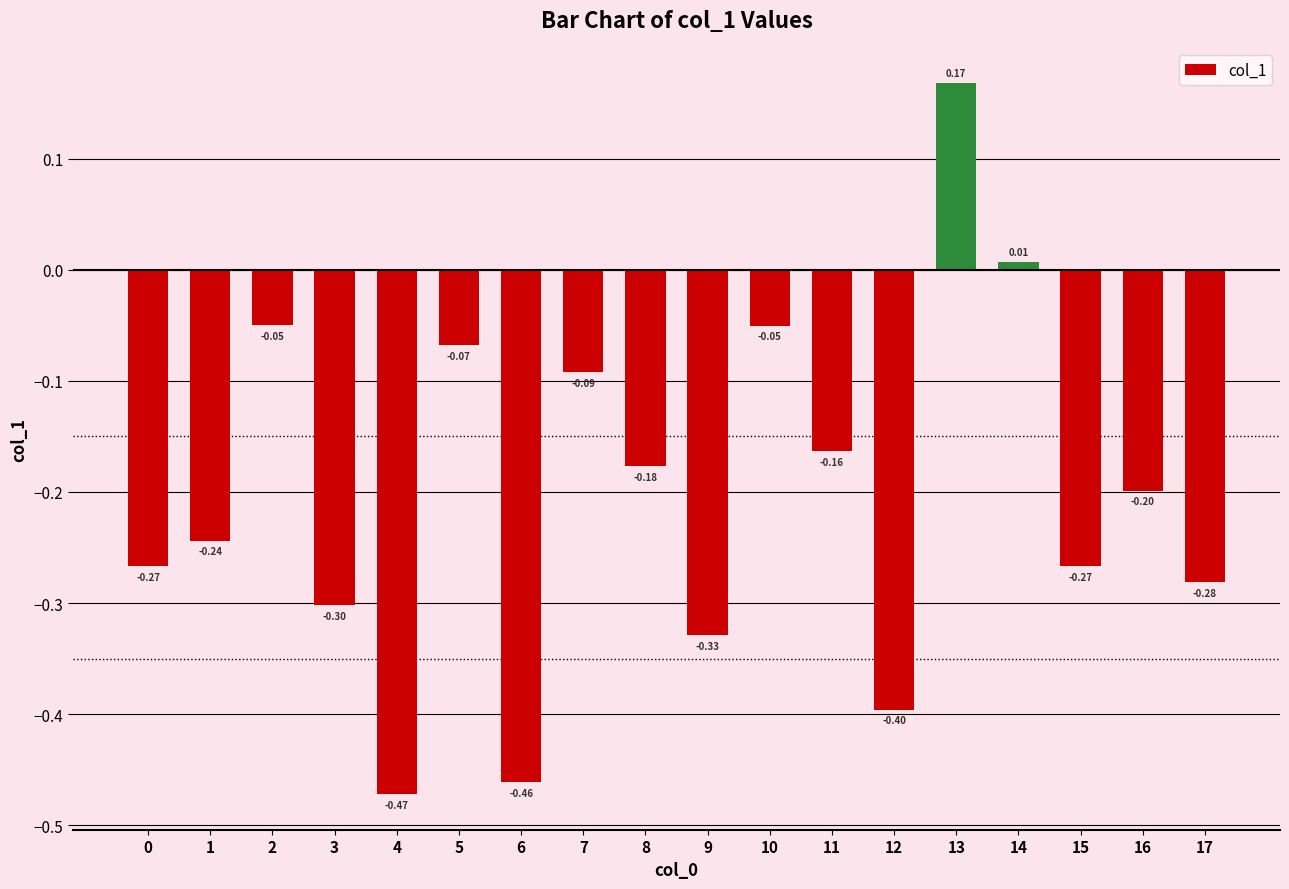

What is the difference between the second highest and minimum values?

0.5